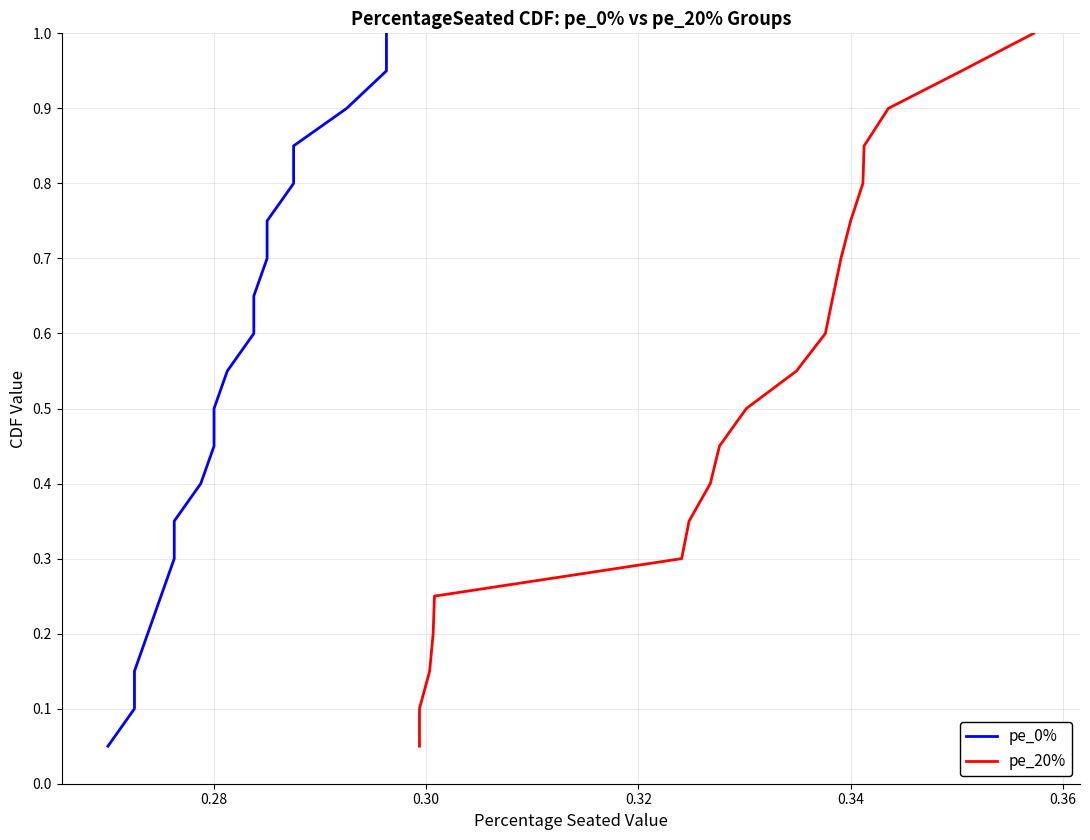

How many lines are shown in the chart?

2